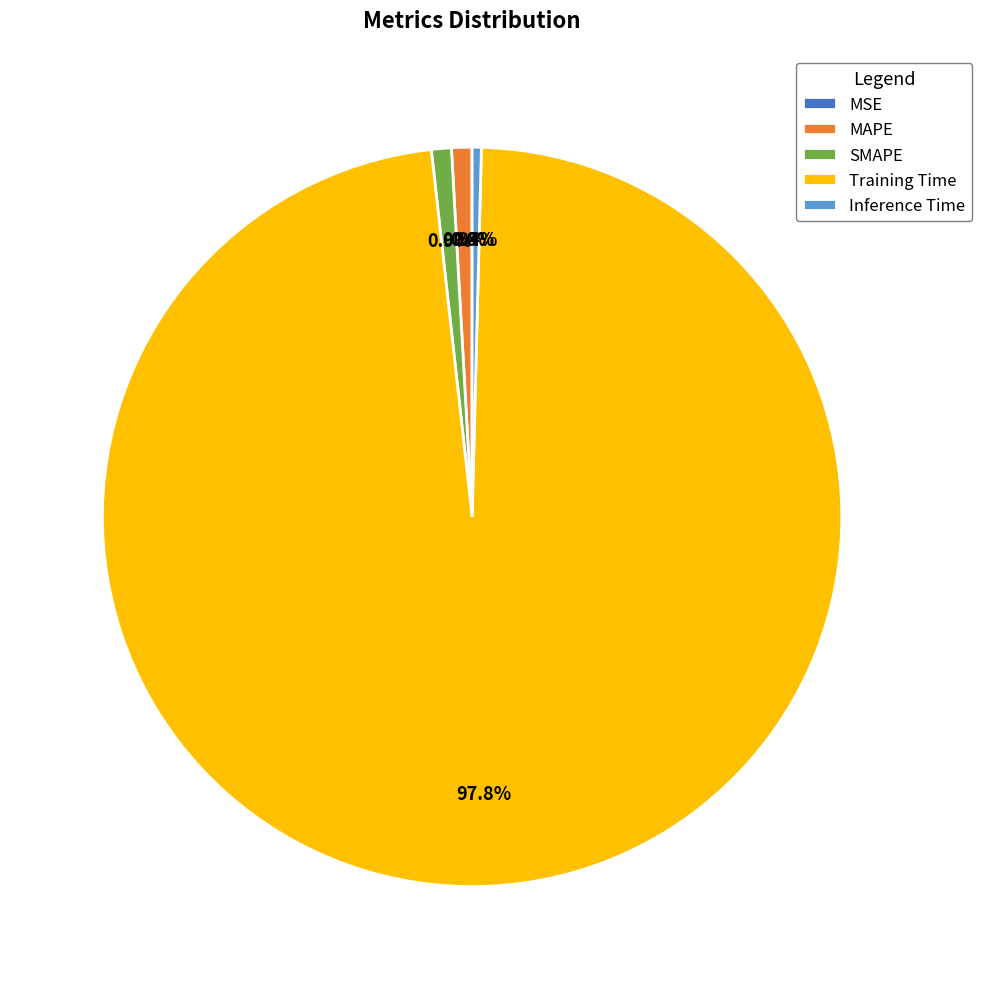

To the nearest percent, what percentage of the pie is Training Time?

98%